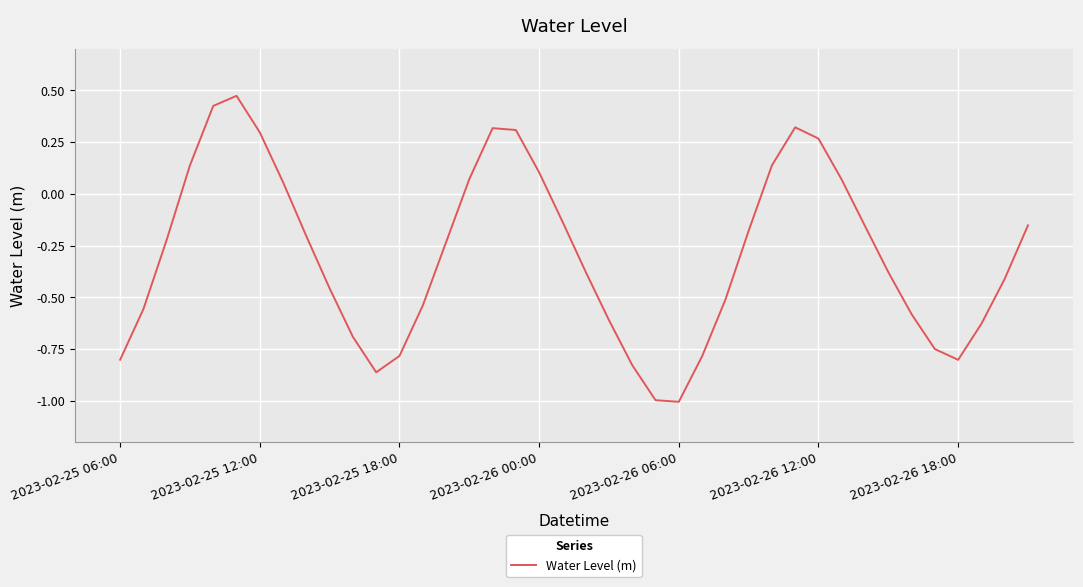

How many values are below zero?

27